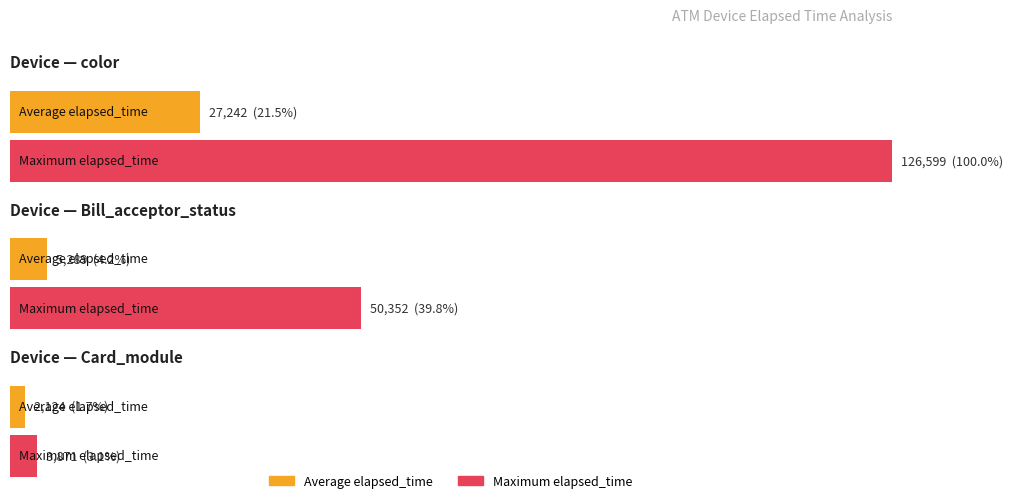

What is the label of the 5th bar from the right?

Bill_acceptor_status